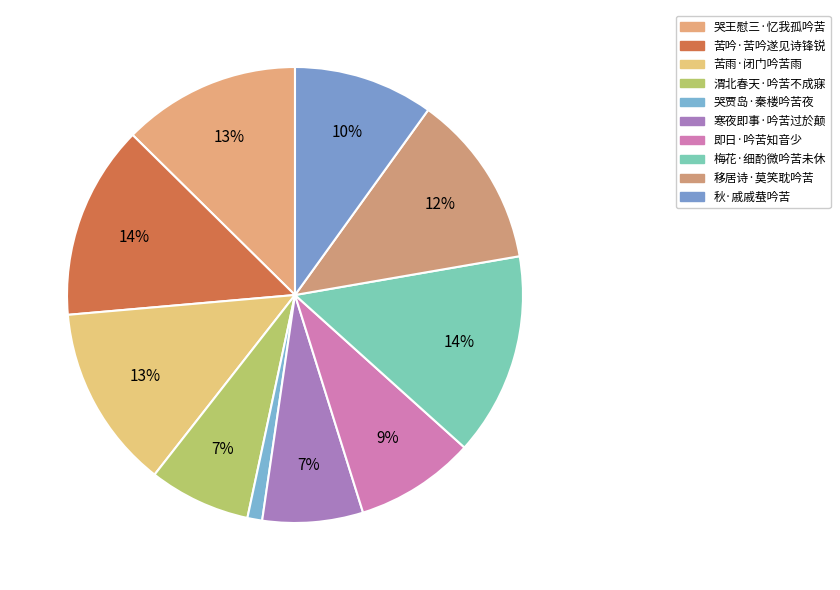

To the nearest percent, what is the combined percentage of 秋·戚戚蛬吟苦 and 寒夜即事·吟苦过於颠?

17%